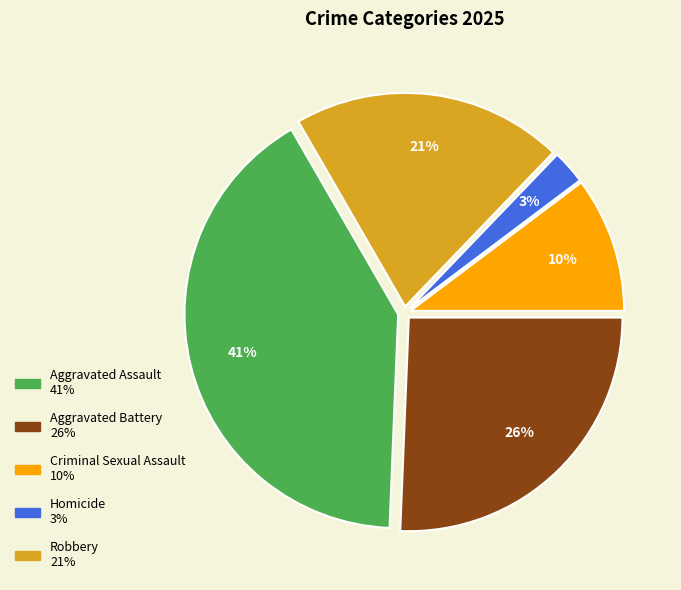

Is the sum of Criminal Sexual Assault and Aggravated Battery greater than half?

No